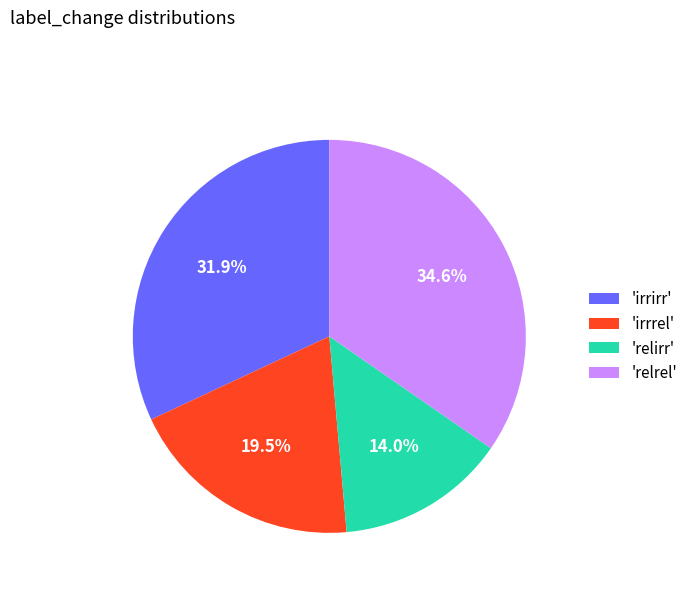

Rank the categories by value from highest to lowest.

'relrel', 'irrirr', 'irrrel', 'relirr'